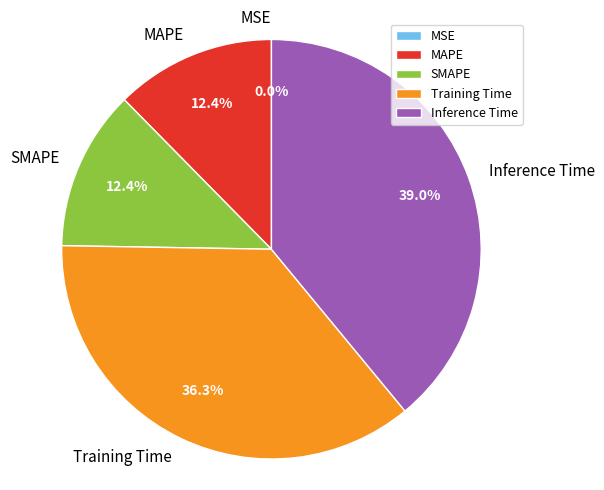

To the nearest percent, what portion does MAPE represent?

12%